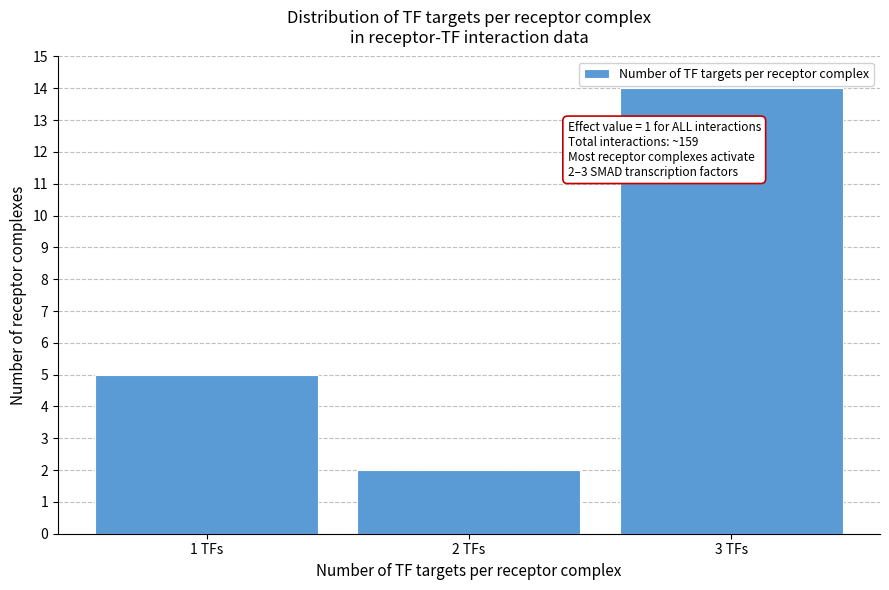

Reading left to right, what are all the values shown in this chart?

5	2	14